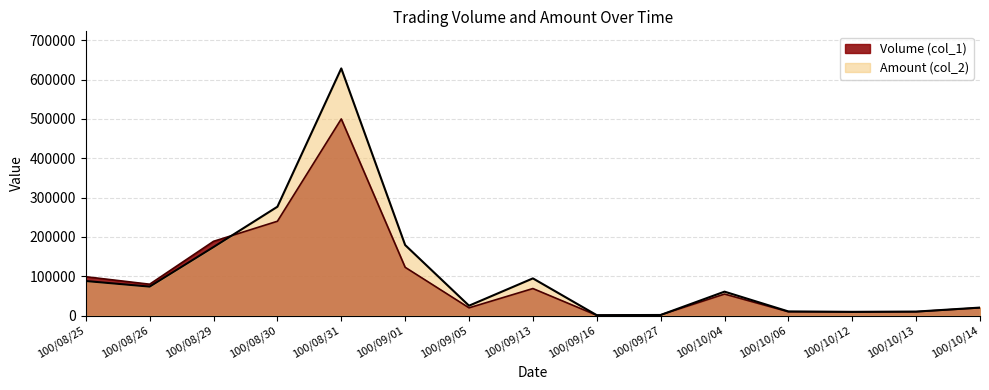

True or false: Volume (col_1) has a value of 189000 at 100/08/29.

True